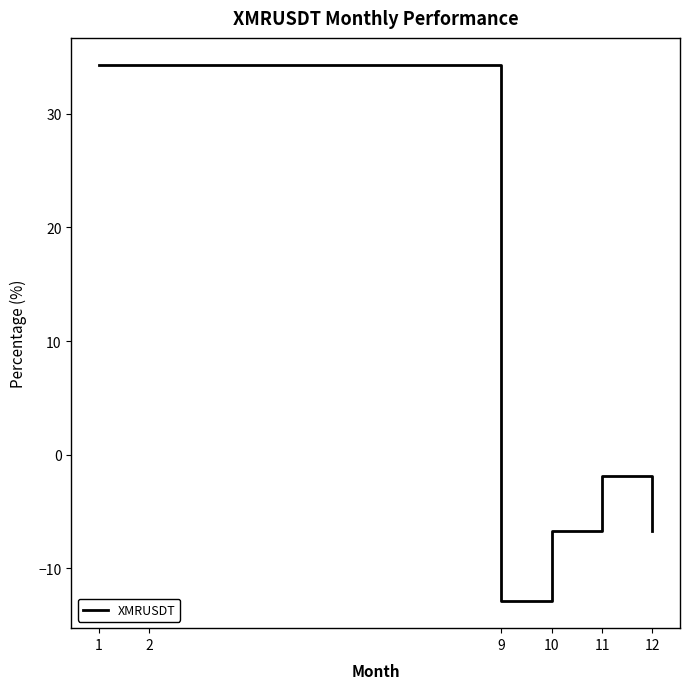

At which category does the data reach its first local valley?

9